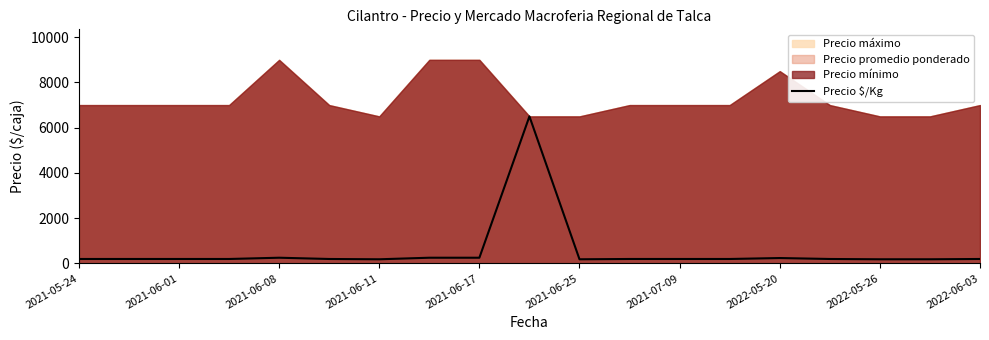

How many data points are above 194?

5